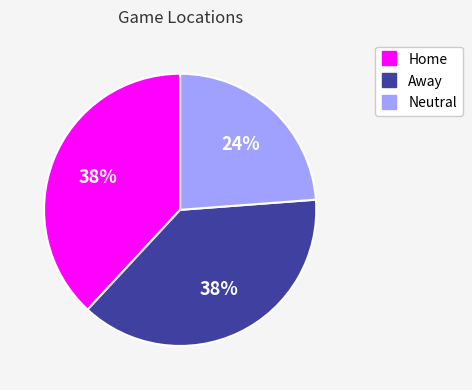

Is there any slice that represents more than half of the pie?

No